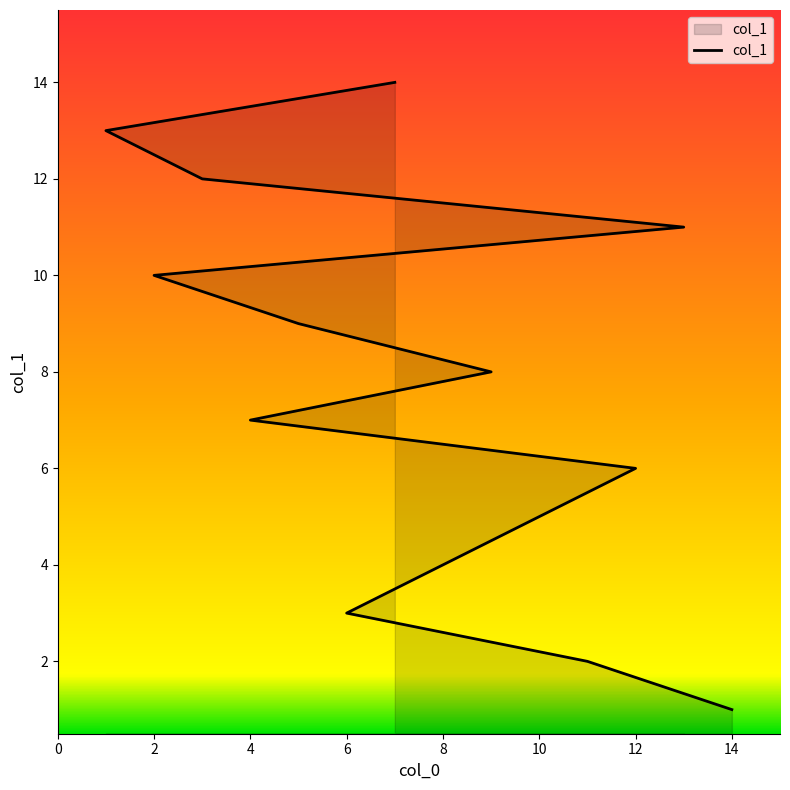

True or false: the data has more than 0 interior local peaks.

False